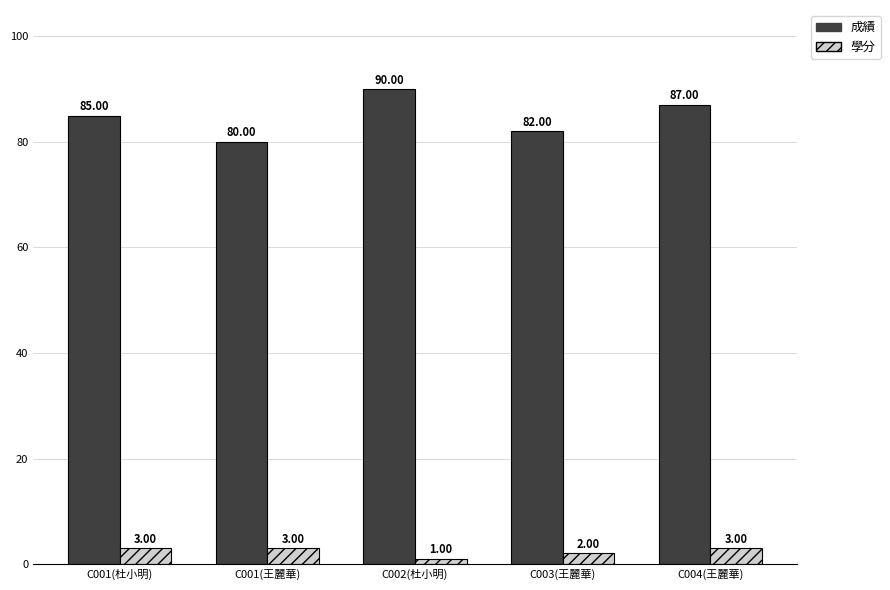

Which label corresponds to the smallest value in the chart?

C002(杜小明)